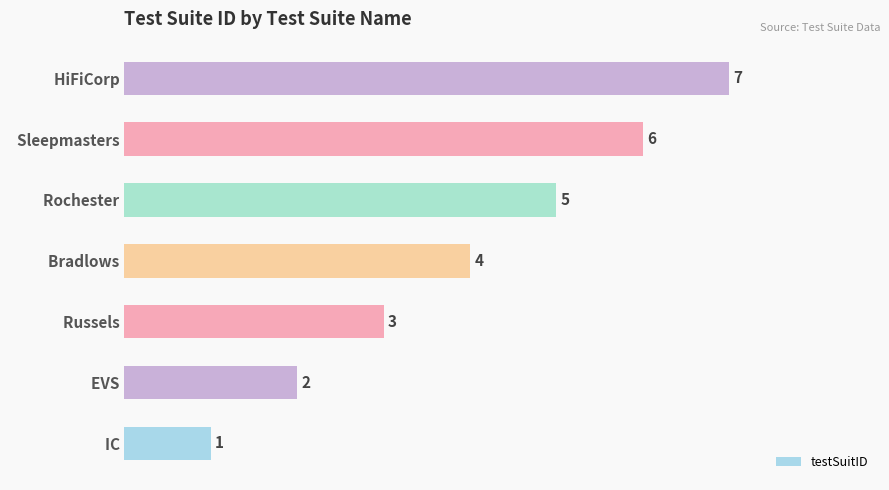

List the labels in order of value, largest first.

  HiFiCorp,   Sleepmasters,   Rochester,   Bradlows,   Russels,   EVS,   IC